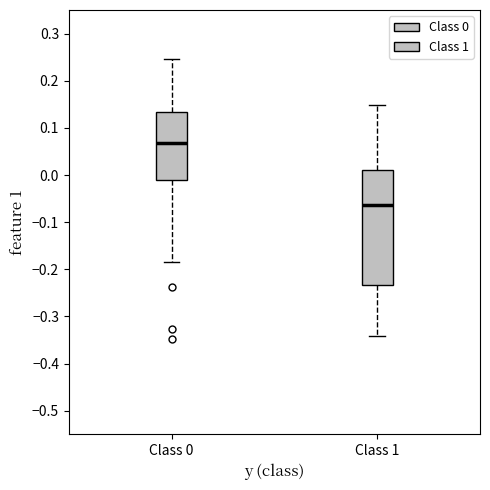

Reading left to right, transcribe this box plot: for each box, give where its median line is, the range the box spans, and where its two whiskers end, as read against the y-axis. The values are not printed on the chart, so give them approximately, as read against the axis.

Class 0: median 0.07, box -0.01 to 0.13, whiskers -0.19 to 0.25
Class 1: median -0.06, box -0.23 to 0.01, whiskers -0.34 to 0.15